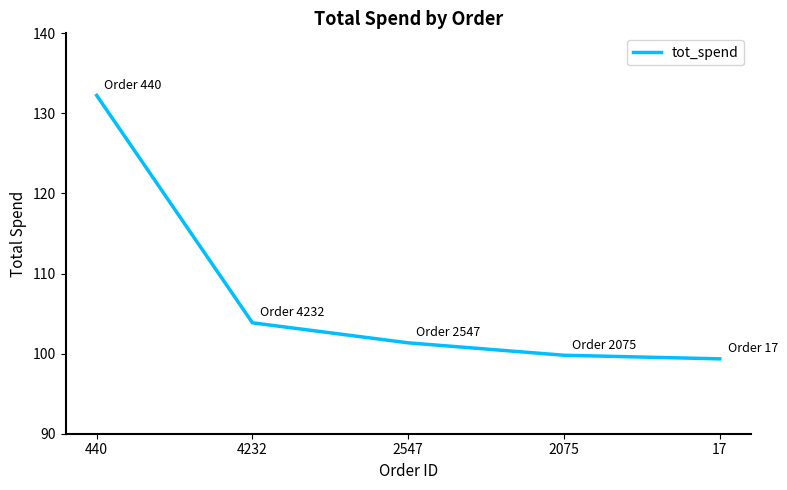

Where is the data nearest to the value 115?

4232